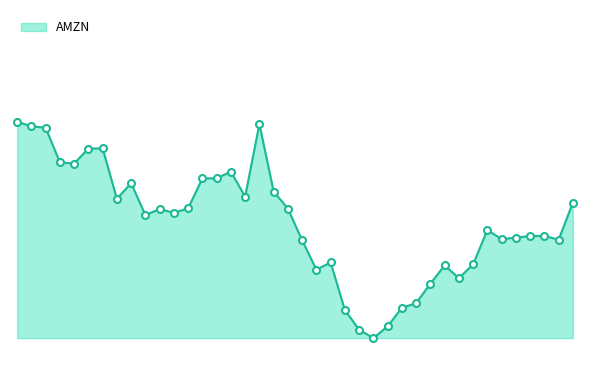

At which category does the chart reach its peak across all series?

2016-01-04